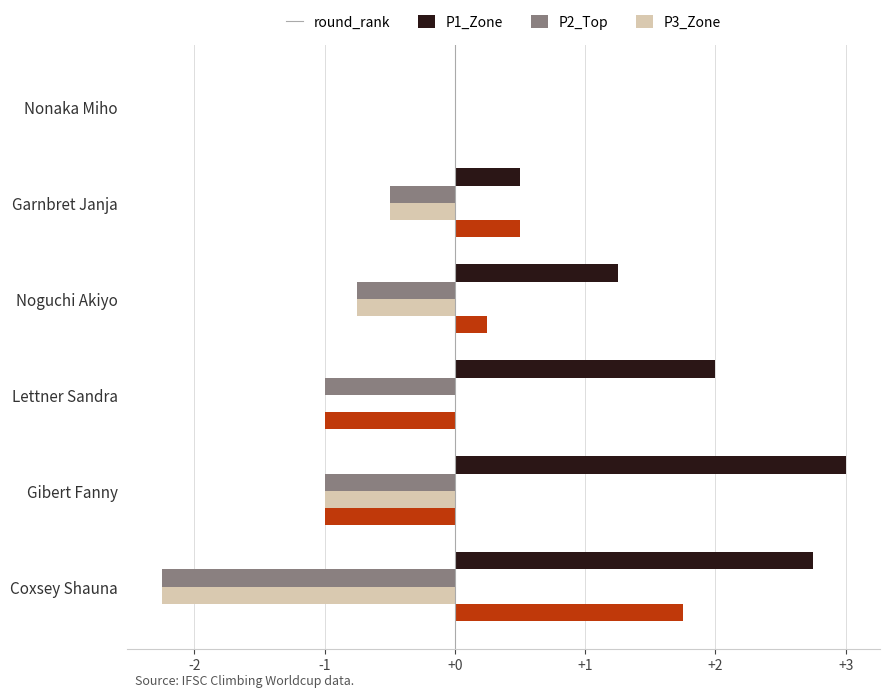

What is the sum of all P2_Top values?

-4.5